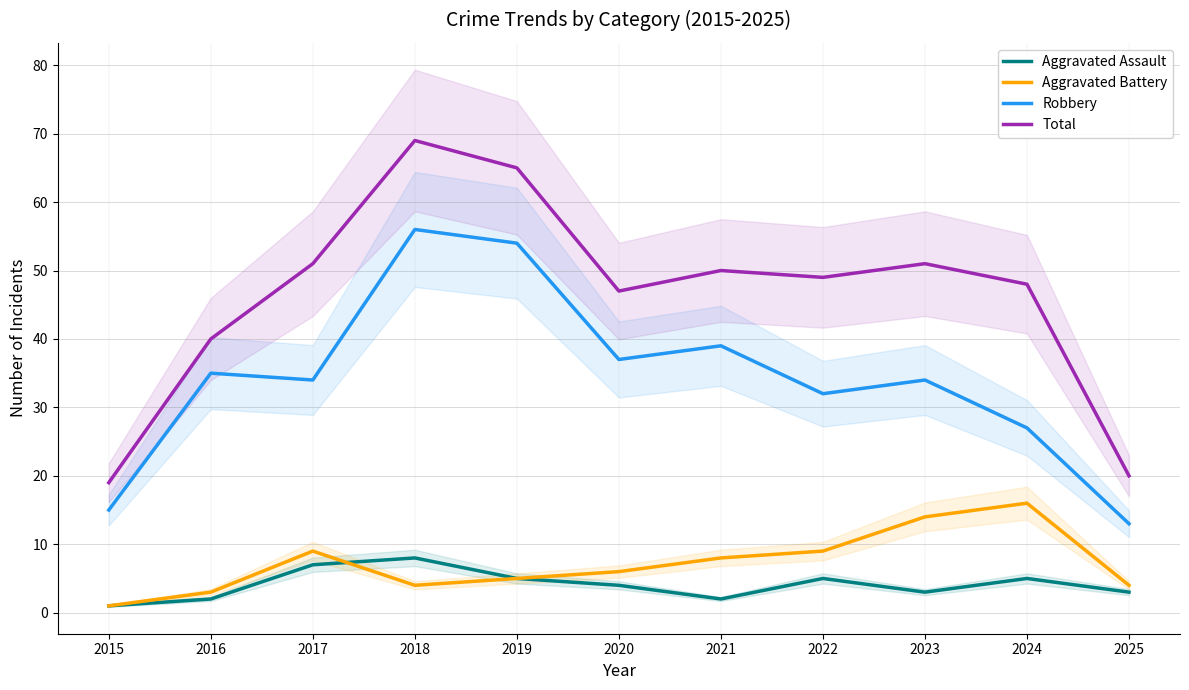

The Total series shows 47 at 2020. True or false?

True